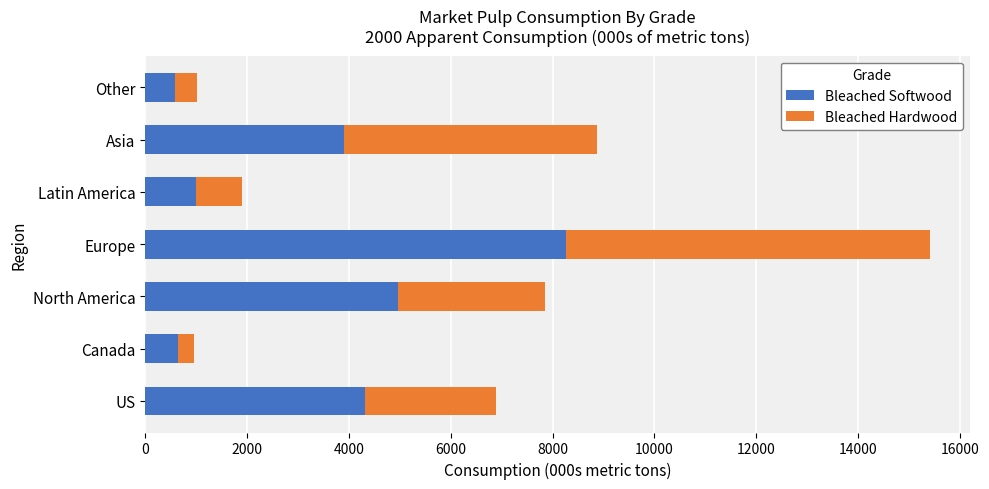

What is the maximum value for Bleached Softwood?

8264